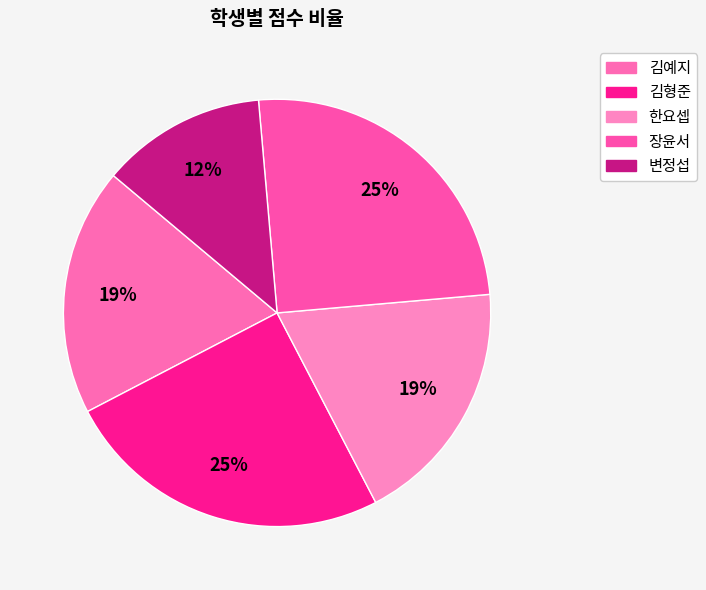

Does 김형준 represent more than half of the total?

No